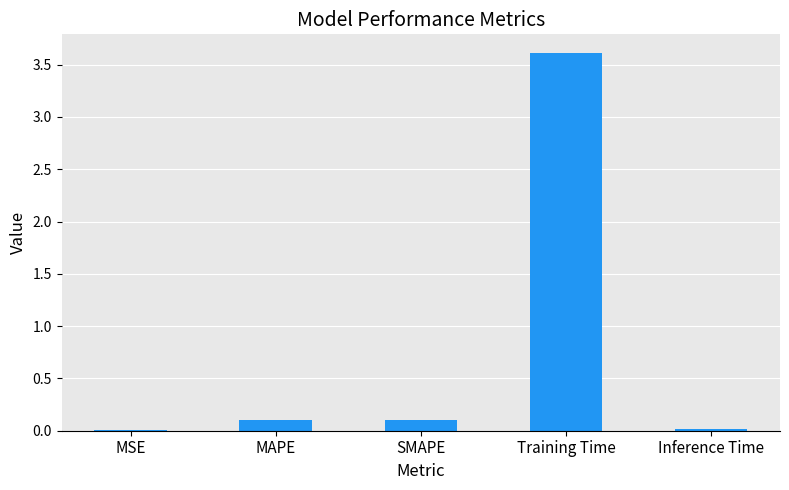

What is the sum of all values?

3.8